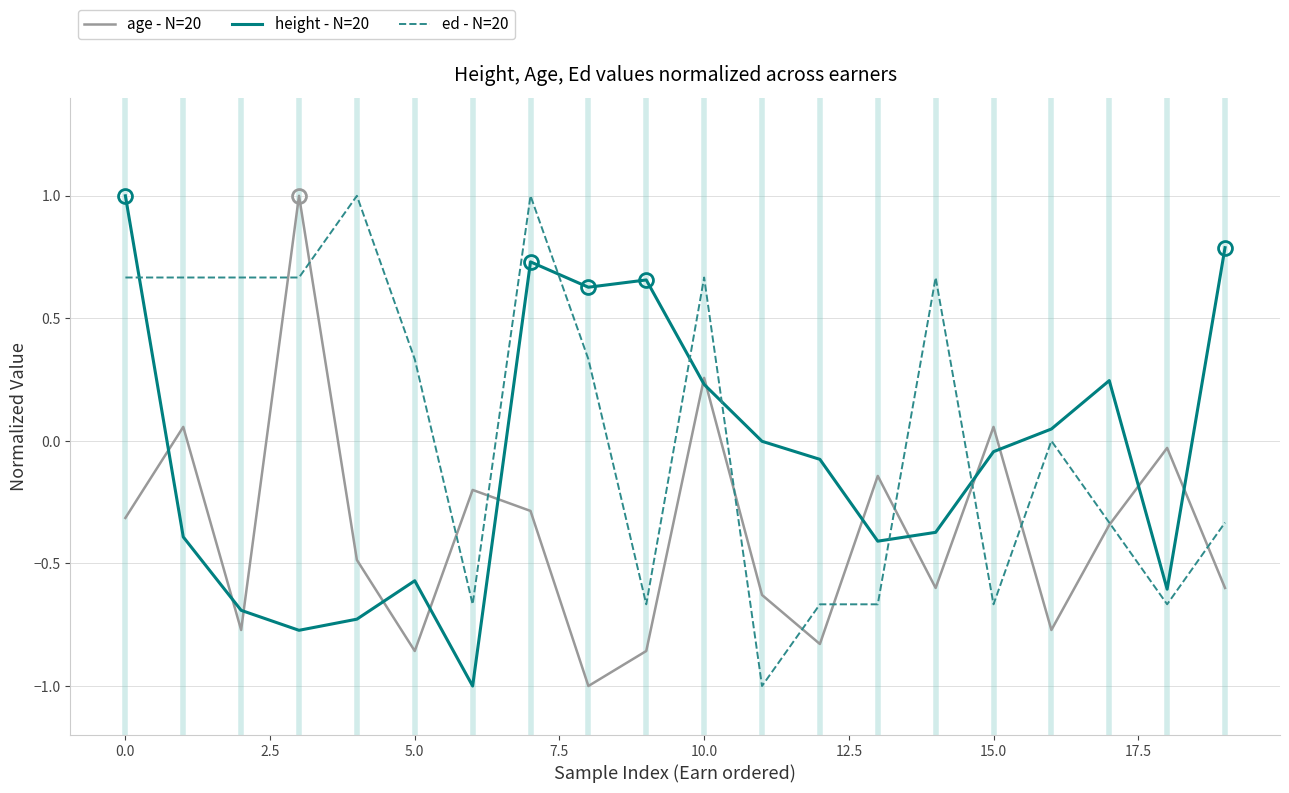

What is the minimum value shown in the chart?

-1.0